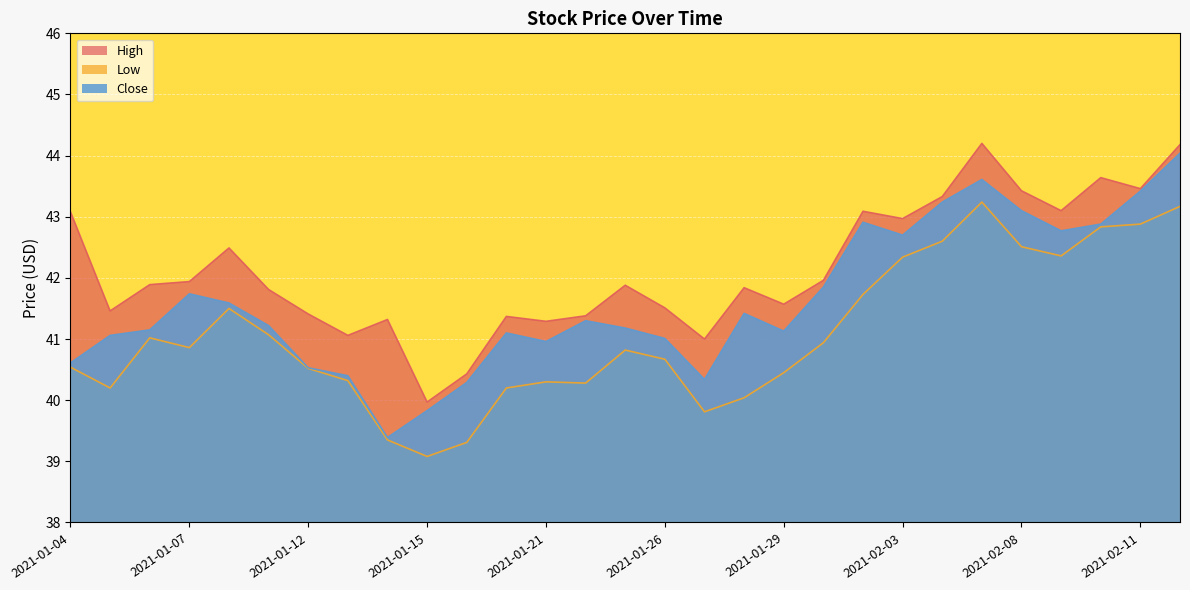

What value does the Close series have at 2021-02-09?

42.8